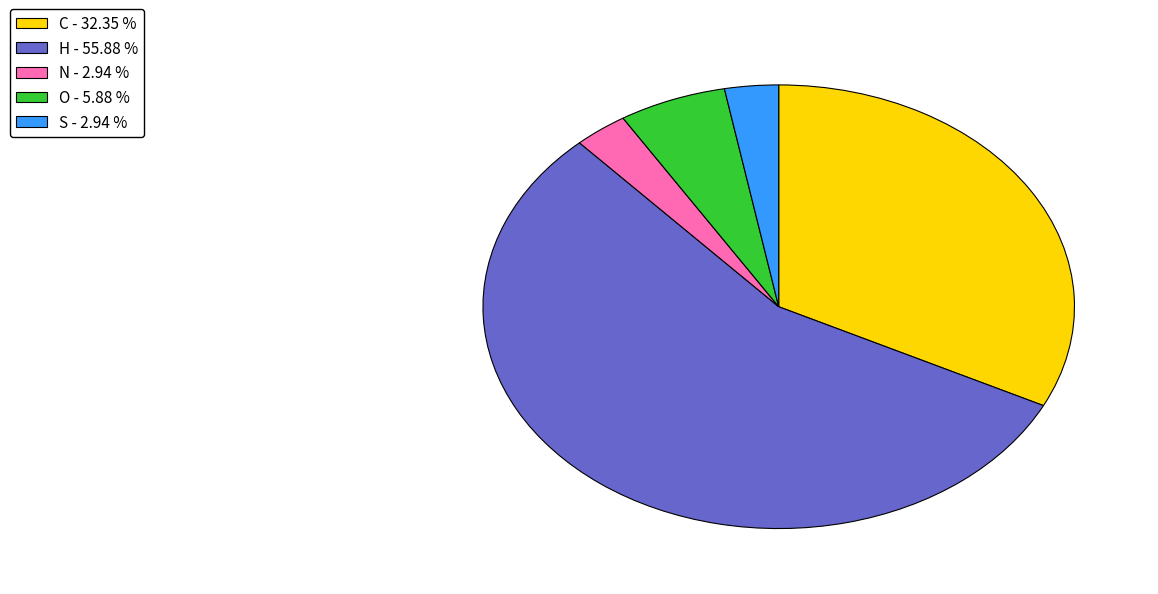

Is there a majority slice in this chart?

Yes